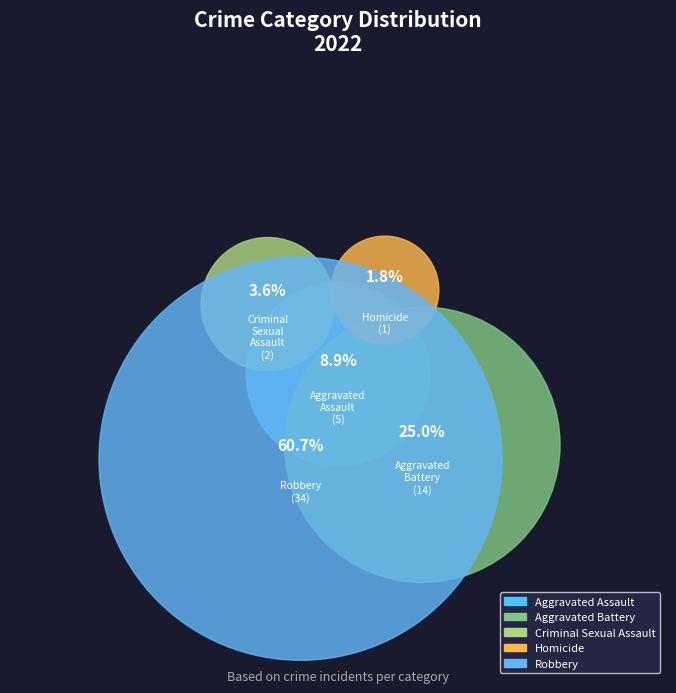

Rank the categories by value from lowest to highest.

Homicide, Criminal Sexual Assault, Aggravated Assault, Aggravated Battery, Robbery